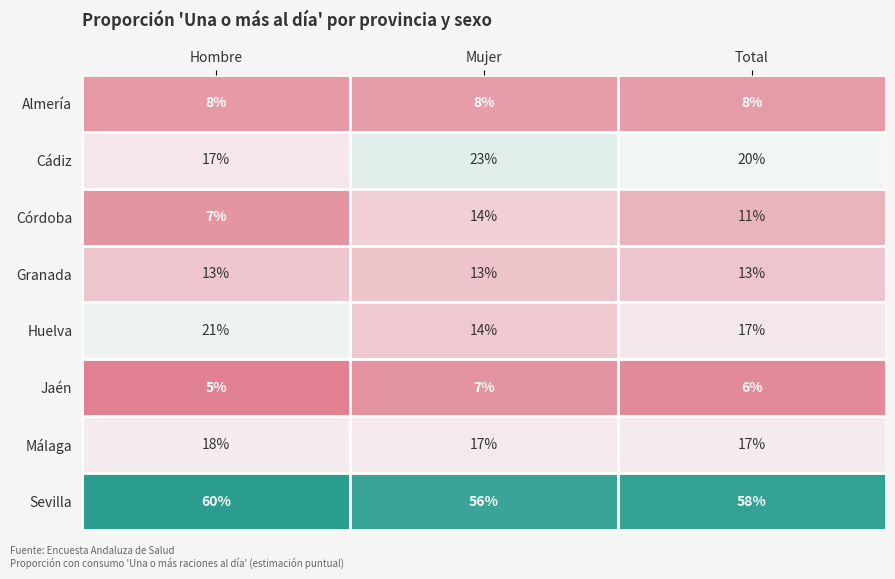

Rank the categories by Sevilla value from highest to lowest.

Hombre, Total, Mujer